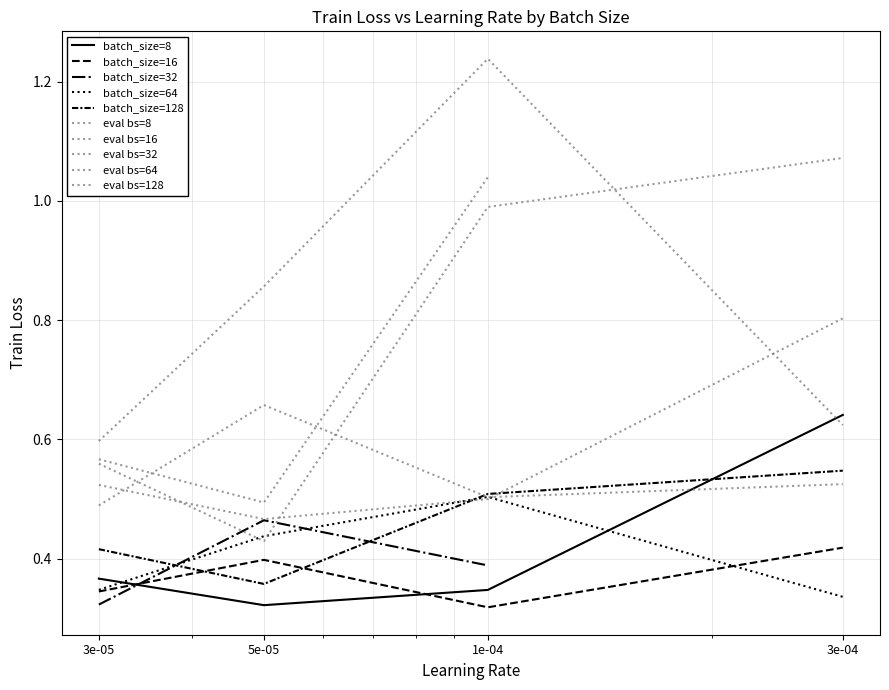

The batch_size=8 series shows 0.6 at 3e-04. True or false?

True